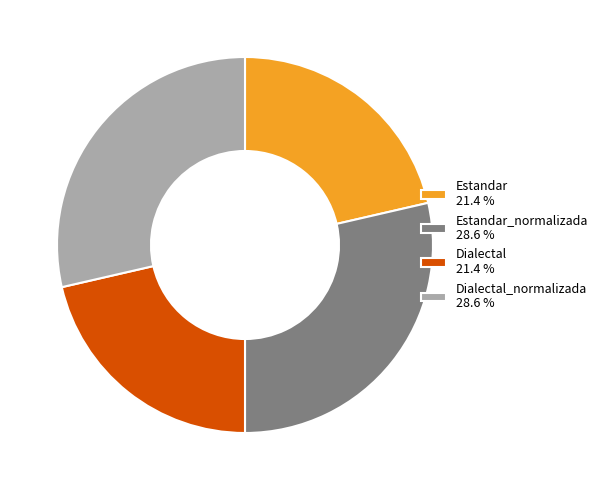

What is the ratio of the value at Estandar 21.4 % to the value at Estandar_normalizada 28.6 %?

0.7